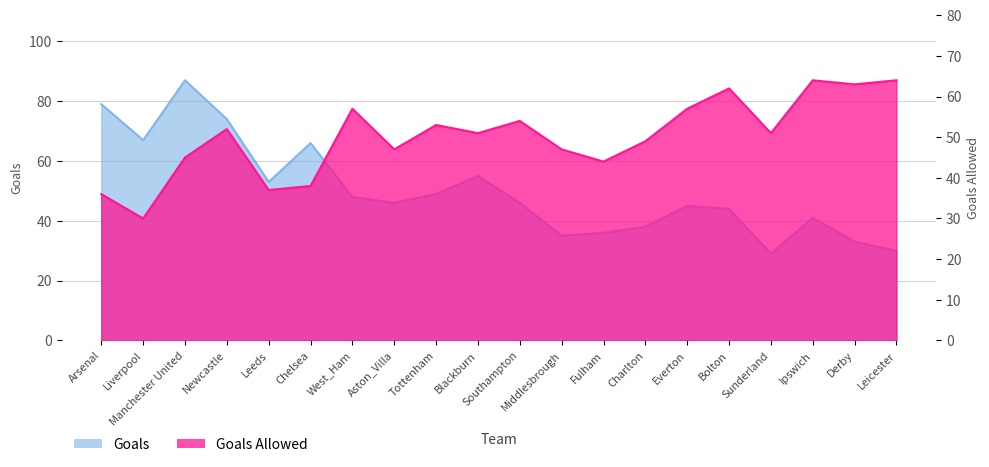

Reading left to right, what are all the values shown in this chart?

Goals: Arsenal=79	Liverpool=67	Manchester United=87	Newcastle=74	Leeds=53	Chelsea=66	West_Ham=48	Aston_Villa=46	Tottenham=49	Blackburn=55	Southampton=46	Middlesbrough=35	Fulham=36	Charlton=38	Everton=45	Bolton=44	Sunderland=29	Ipswich=41	Derby=33	Leicester=30
Goals Allowed: Arsenal=36	Liverpool=30	Manchester United=45	Newcastle=52	Leeds=37	Chelsea=38	West_Ham=57	Aston_Villa=47	Tottenham=53	Blackburn=51	Southampton=54	Middlesbrough=47	Fulham=44	Charlton=49	Everton=57	Bolton=62	Sunderland=51	Ipswich=64	Derby=63	Leicester=64